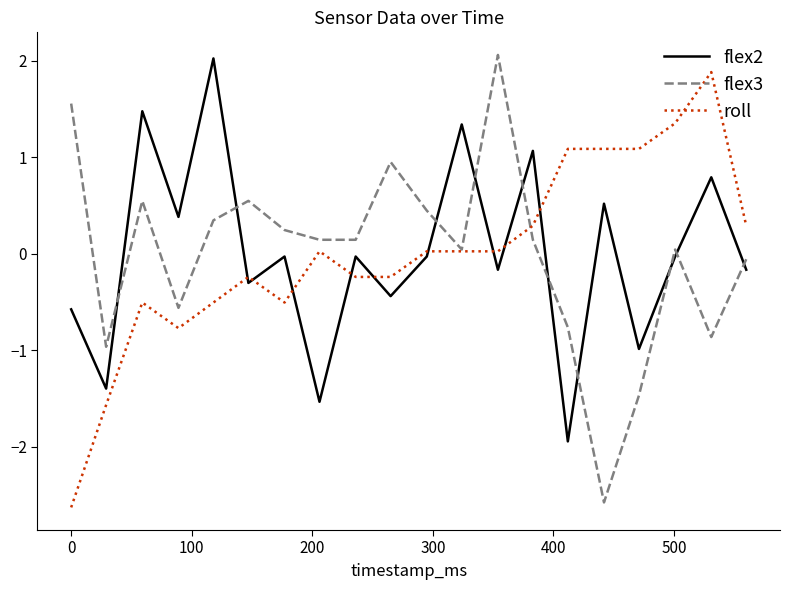

What is the minimum value for flex2?

-1.9